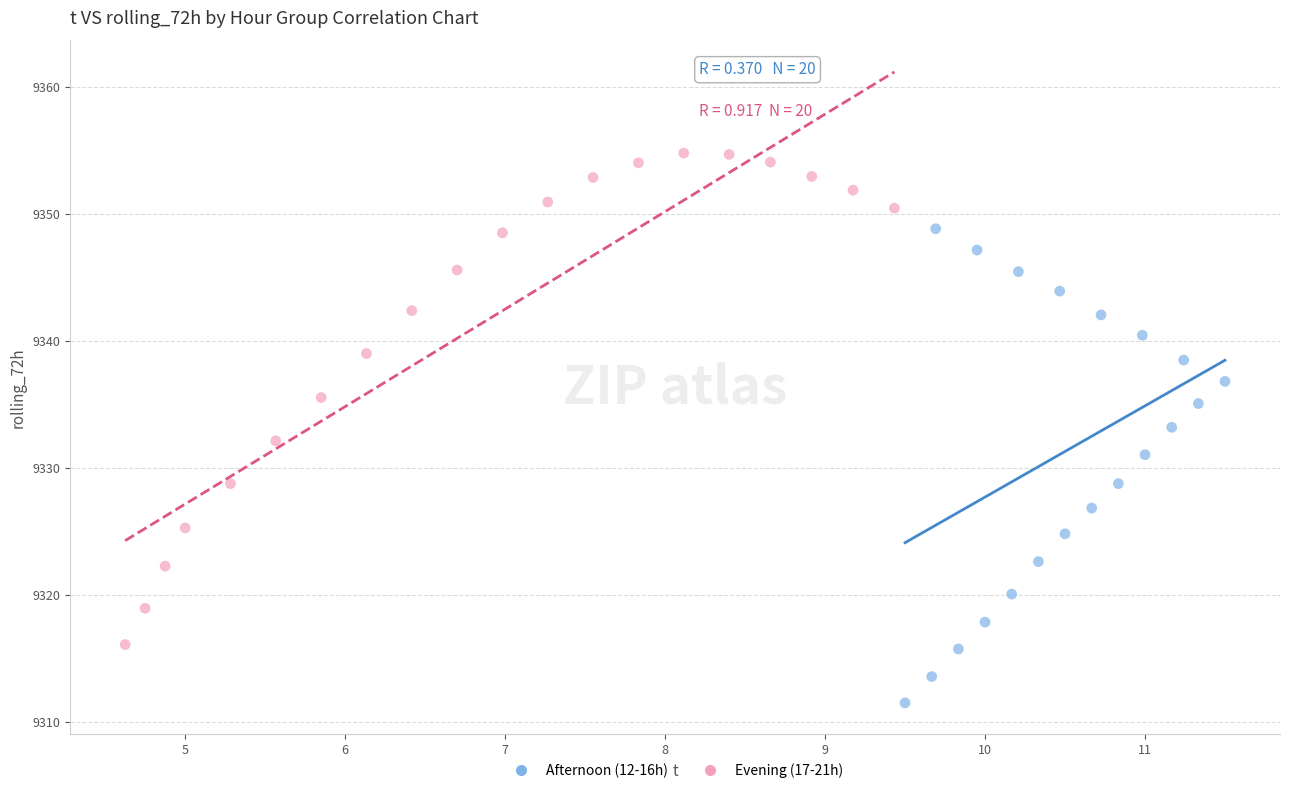

What are all the series names shown in the legend?

Afternoon (12-16h), Evening (17-21h)